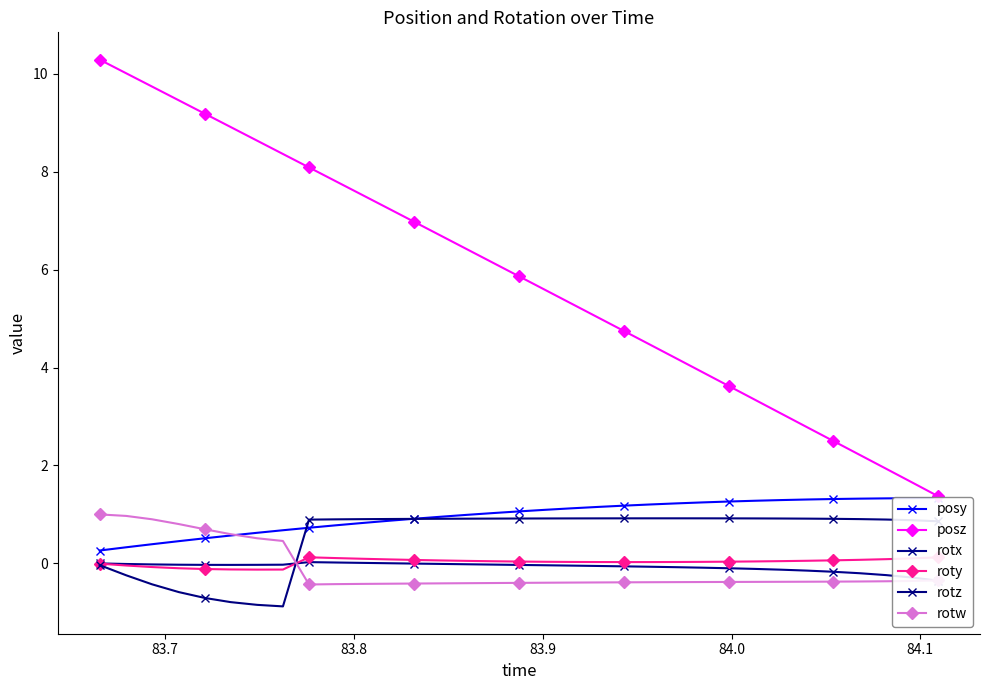

What is the lowest value of the rotz series?

-0.9